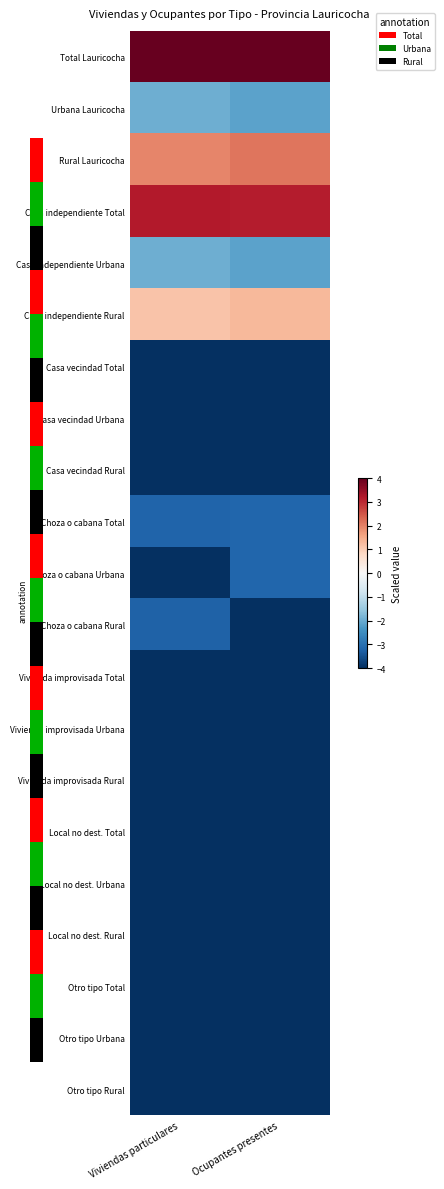

How many series are shown in this chart?

21